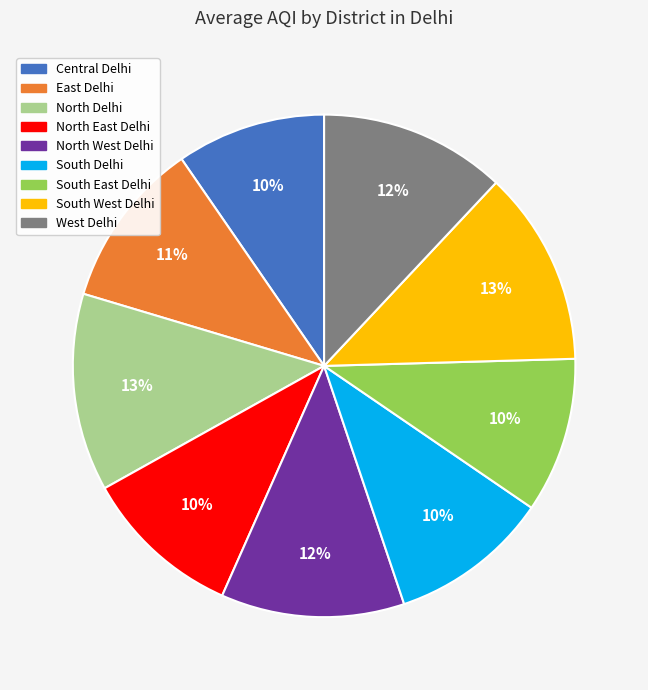

Approximately how many times larger is the value at Central Delhi compared to East Delhi?

0.9